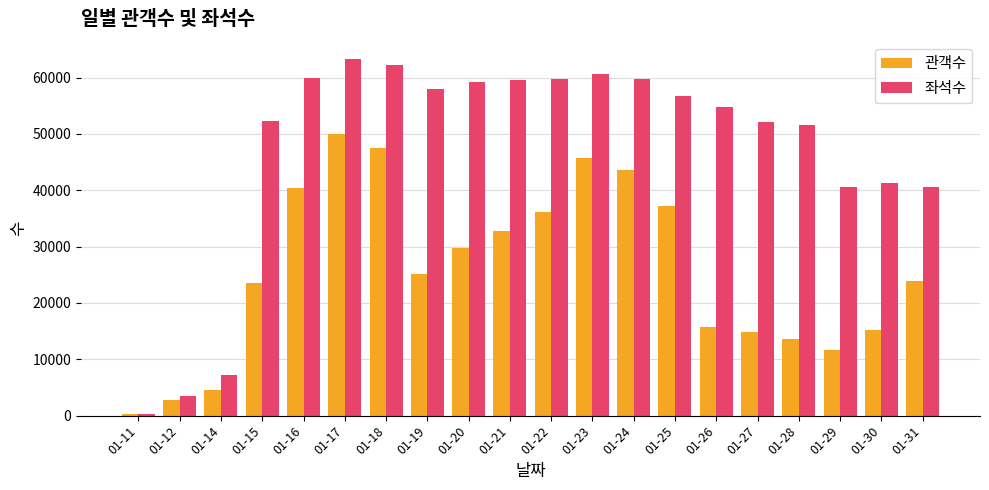

What is the difference between the maximum and second lowest values in the 관객수 series?

47253